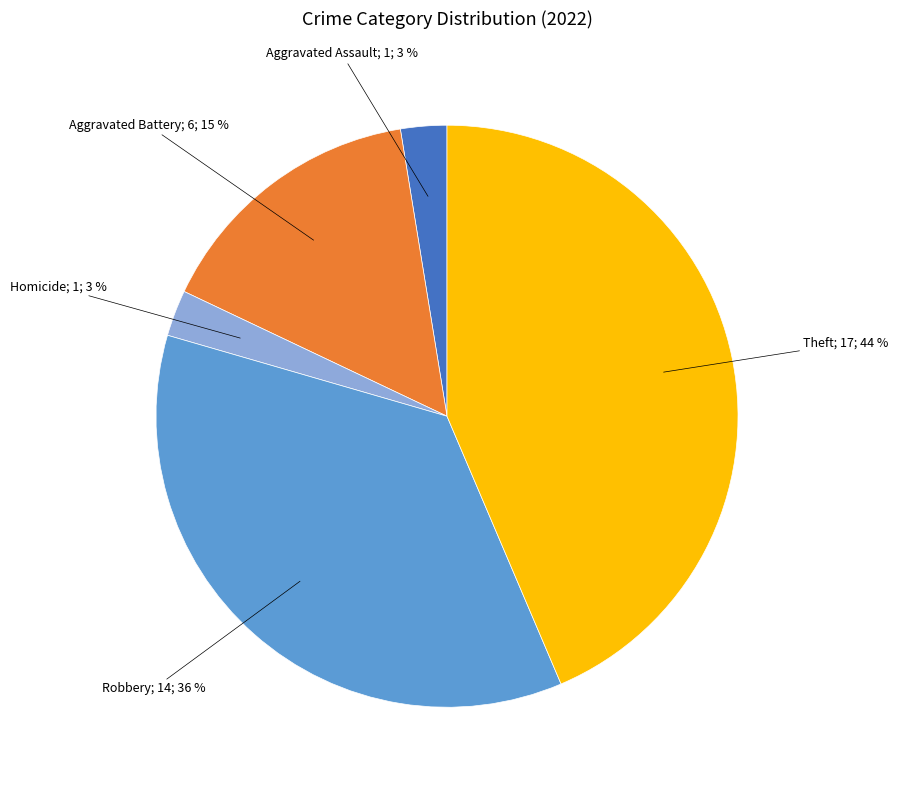

To the nearest percent, what is the difference between the largest and smallest slice percentages?

41%